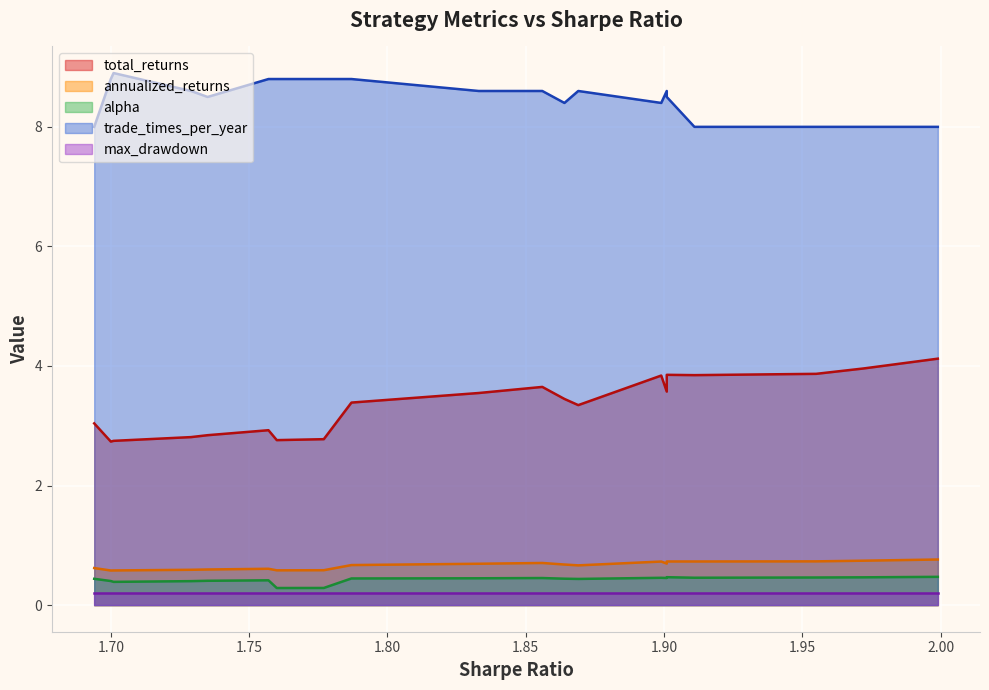

What is the average value of the max_drawdown series?

0.2